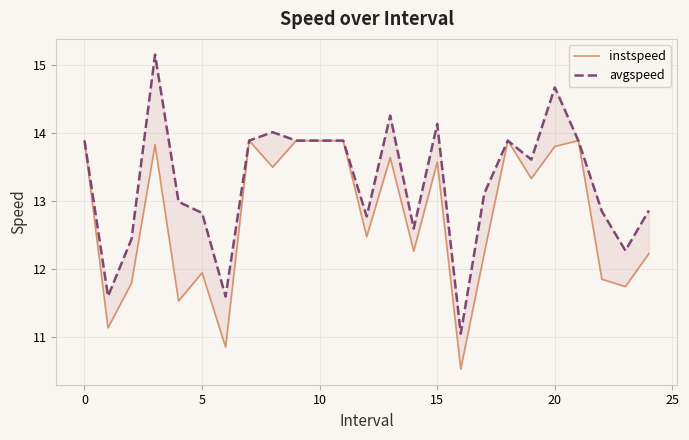

What is the sum of all avgspeed values?

332.0